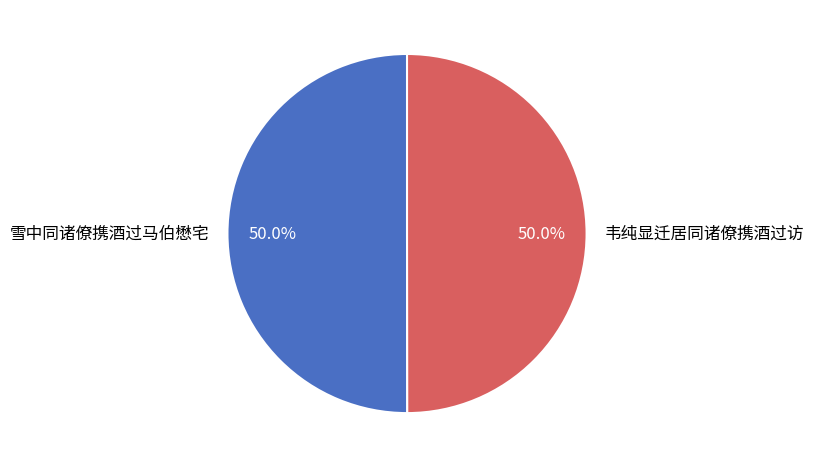

Approximately how many times larger is the value at 韦纯显迁居同诸僚携酒过访 compared to 雪中同诸僚携酒过马伯懋宅?

1.0